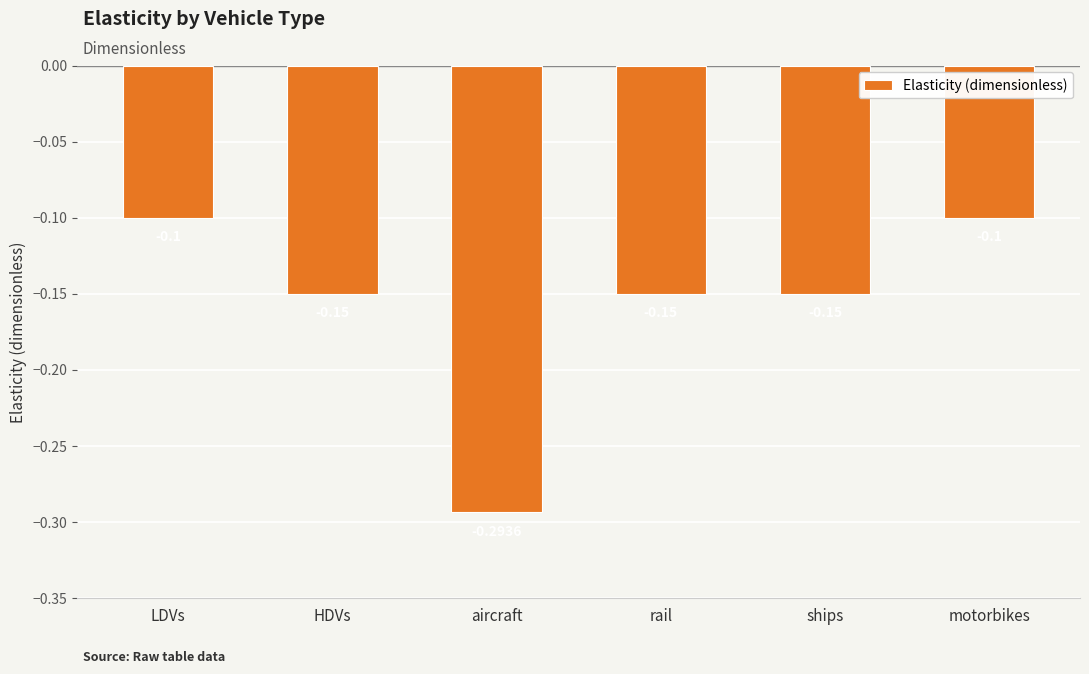

What is the sum of the values at HDVs and aircraft?

-0.4